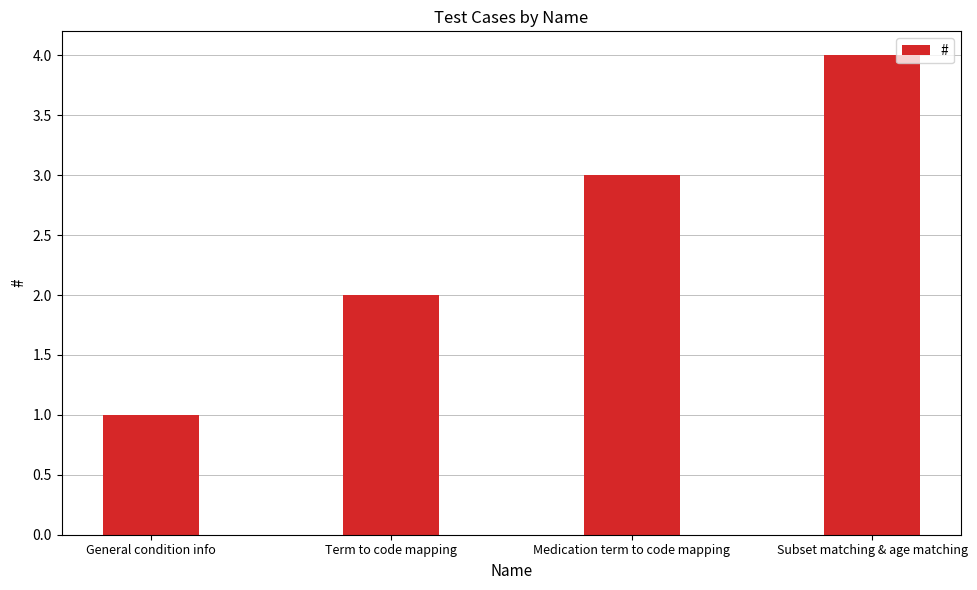

Which label corresponds to the smallest value in the chart?

General condition info